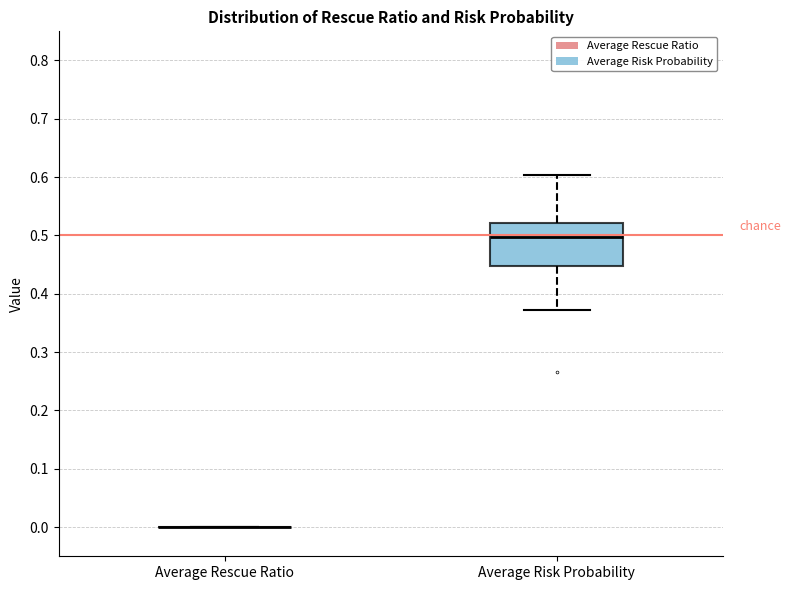

Reading left to right, read every box against the y-axis: the position of its median line, the range the box covers, and the ends of its whiskers. The values are not printed on the chart, so give them approximately, as read against the axis.

Average Rescue Ratio: box collapsed to a line at 0.00, whiskers 0.00 to 0.00
Average Risk Probability: median 0.50, box 0.45 to 0.52, whiskers 0.37 to 0.60